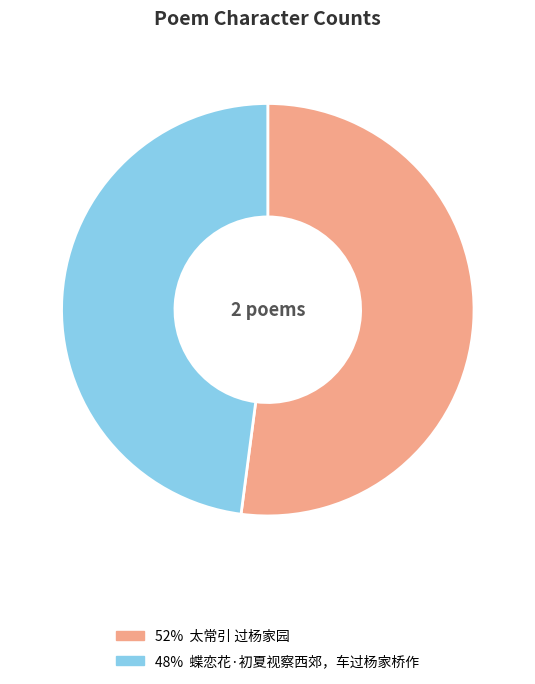

Does any single category account for the majority?

Yes